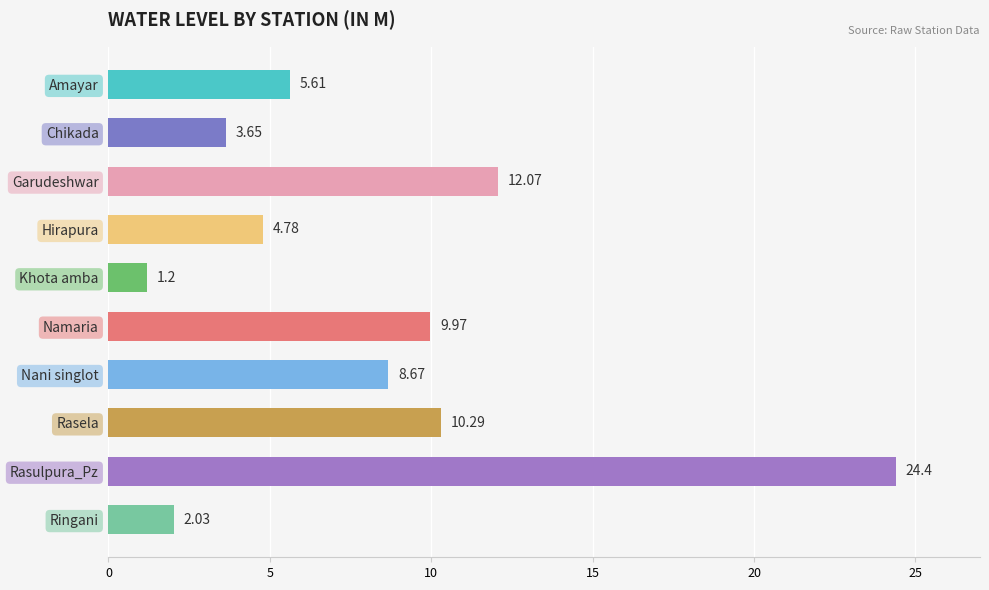

What is the maximum value shown in the chart?

24.4